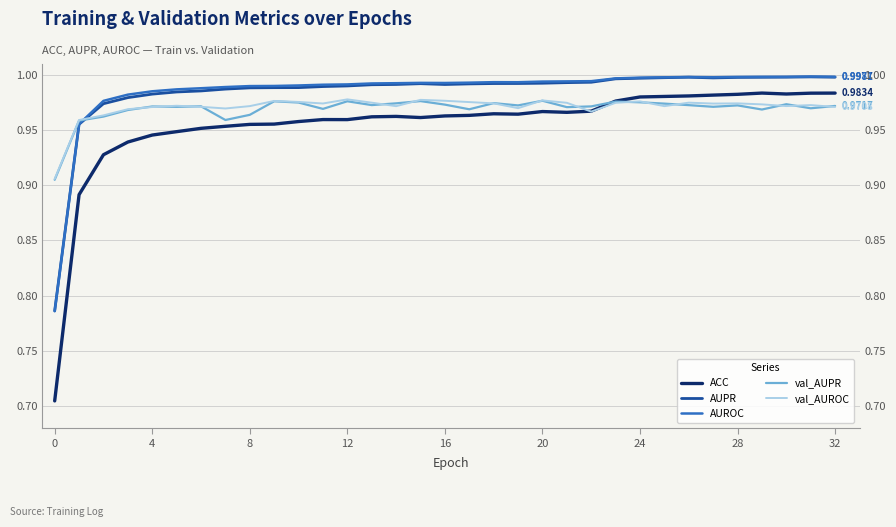

Count the number of categories in the chart.

33